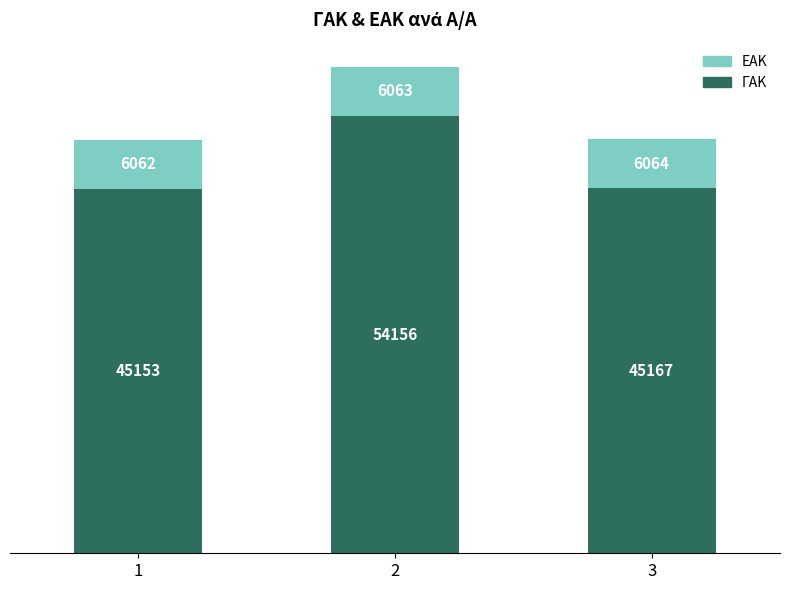

What is the average value of the ΓΑΚ series?

48159